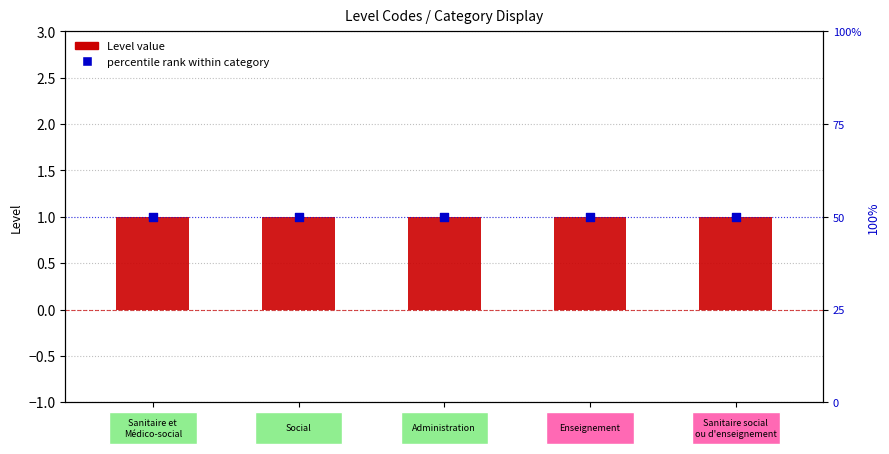

What is the total value across all series at SAN?

51